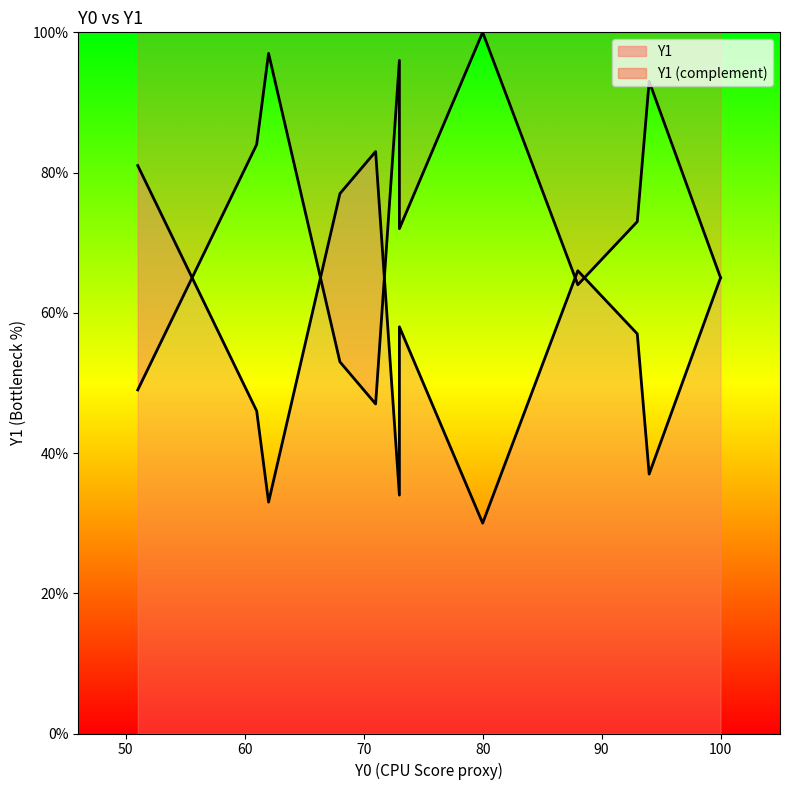

True or false: Y1 has a value of 60 at 90.

False